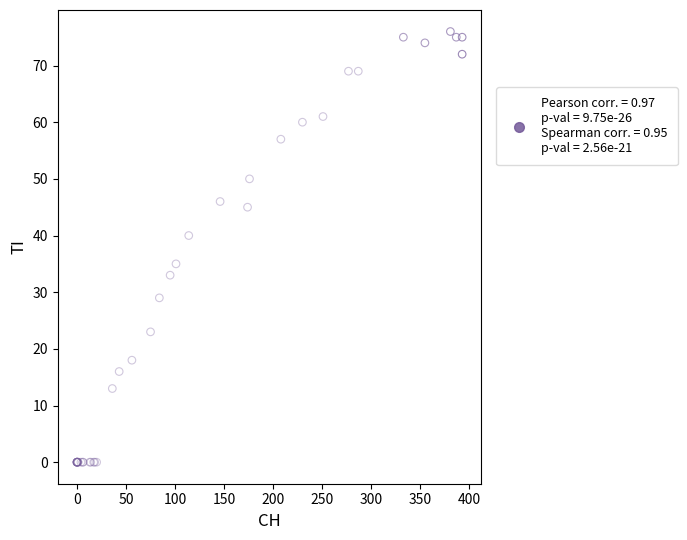

What Y value in the scatter plot is closest to 38?

40